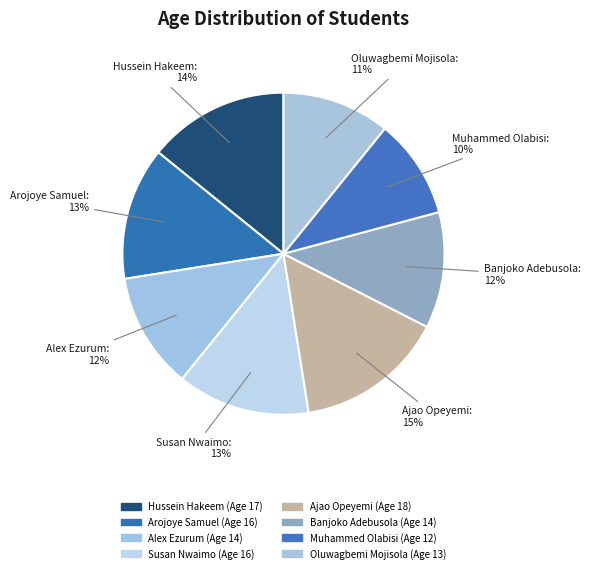

Does Arojoye Samuel account for over 50% of the chart?

No